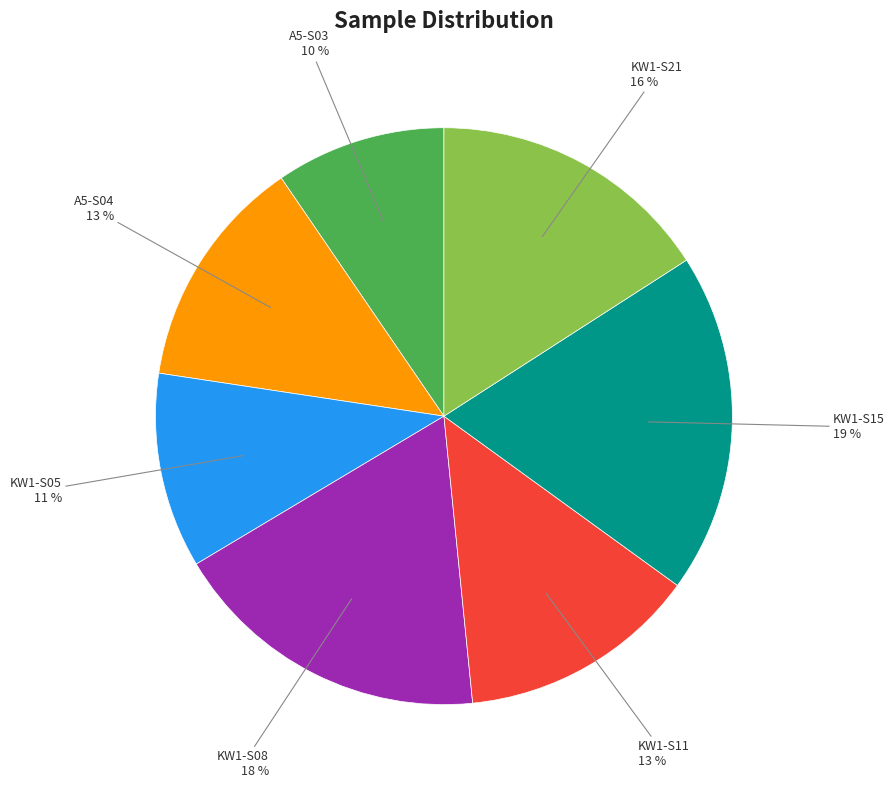

How many slices are in this pie chart?

7